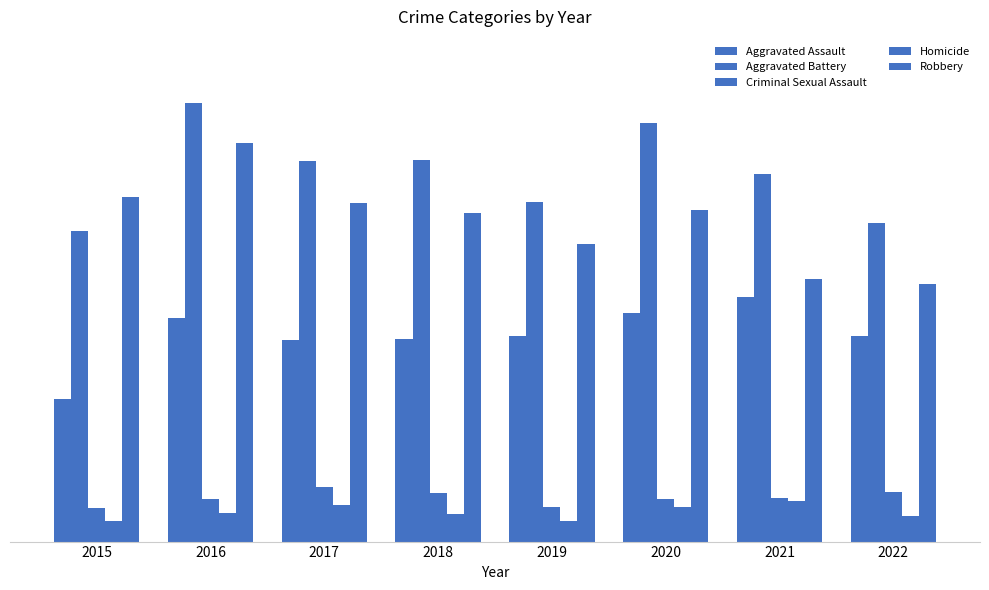

What is the value of the Homicide bar at the 6th from the left?

39